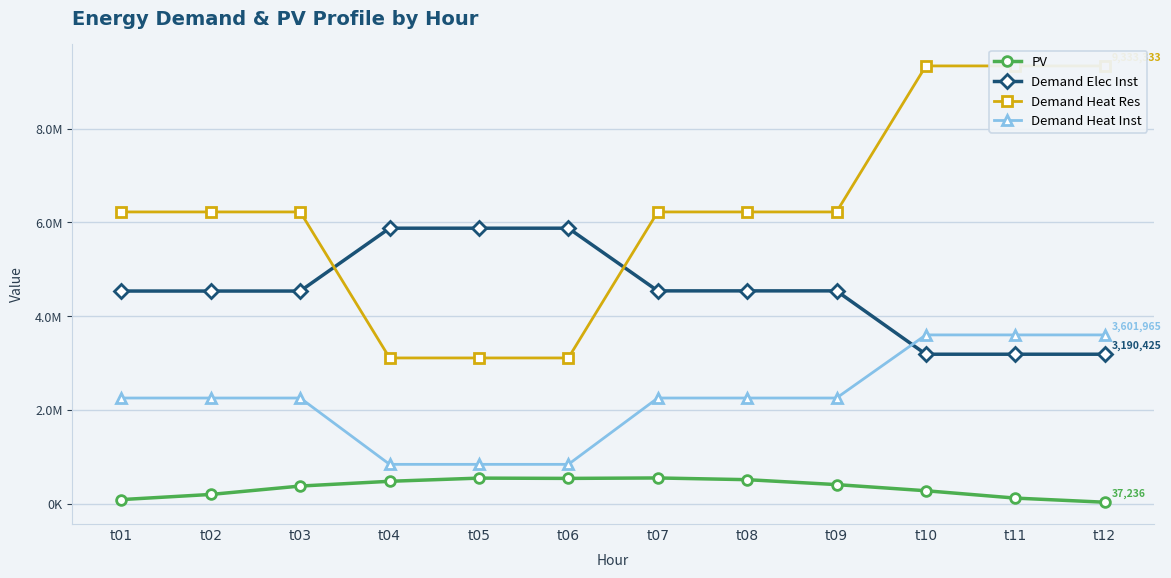

Does the chart display data point markers on the line(s)?

Yes